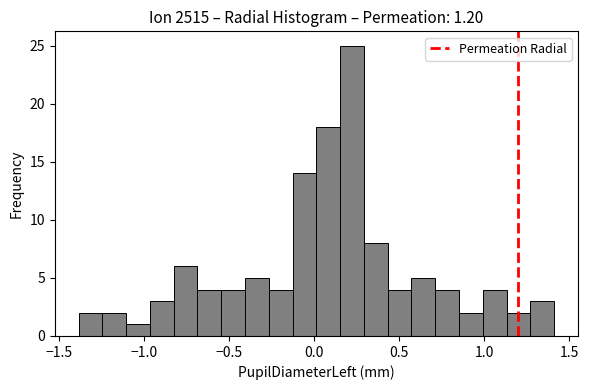

Around what value on the x-axis is the tallest bar? Give the approximate position of its centre, as read against the axis.

0.20